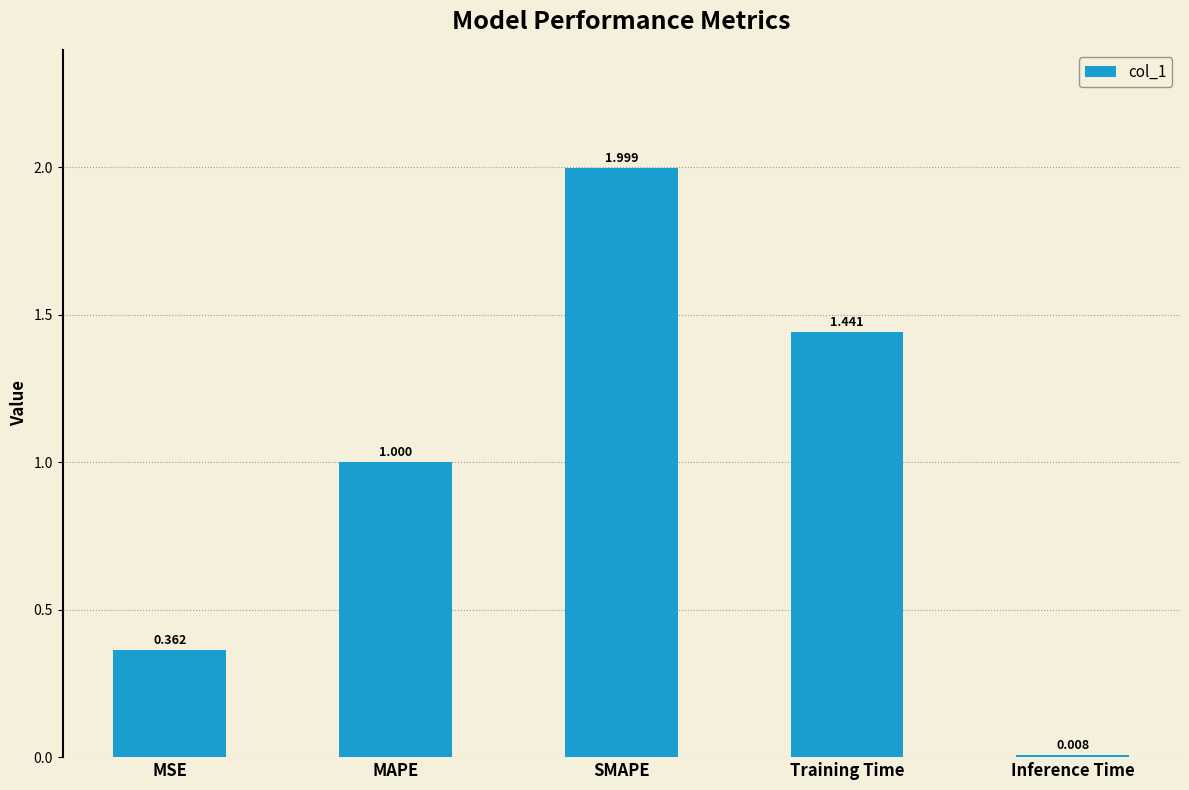

What is the sum of all values?

4.8